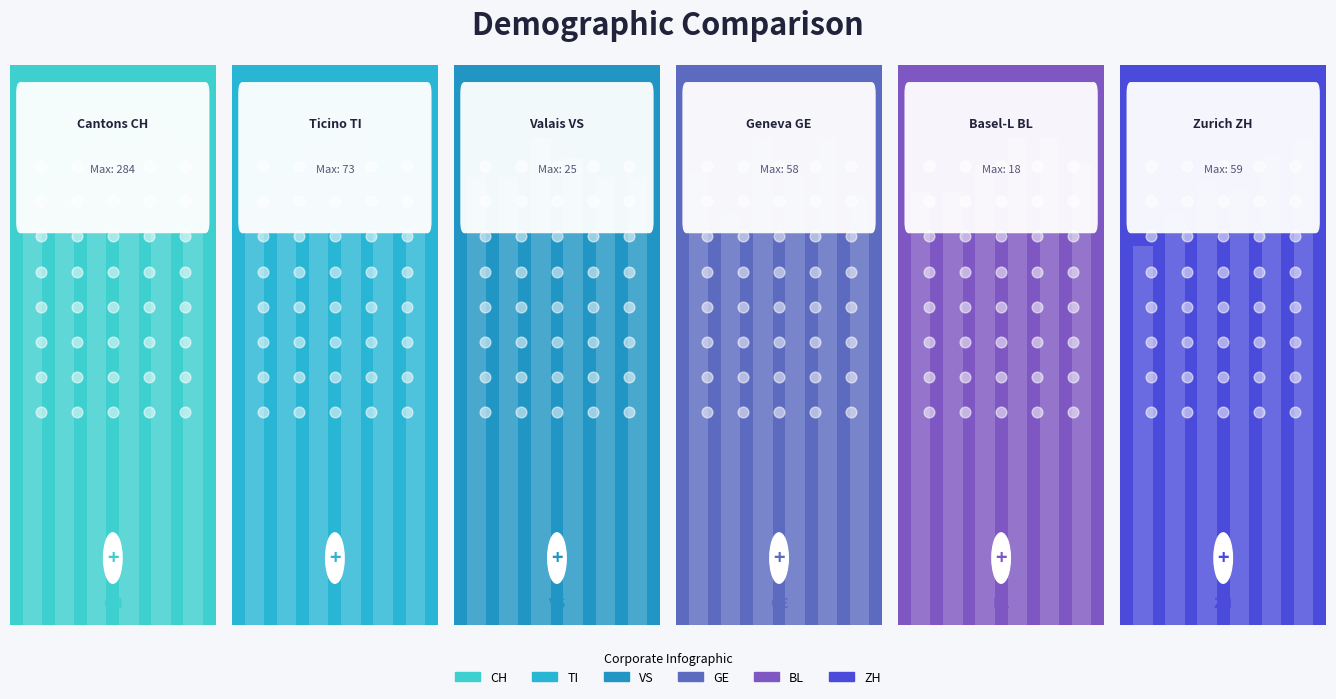

Is the value of BL at 1 greater than the value of ZH at 3?

No